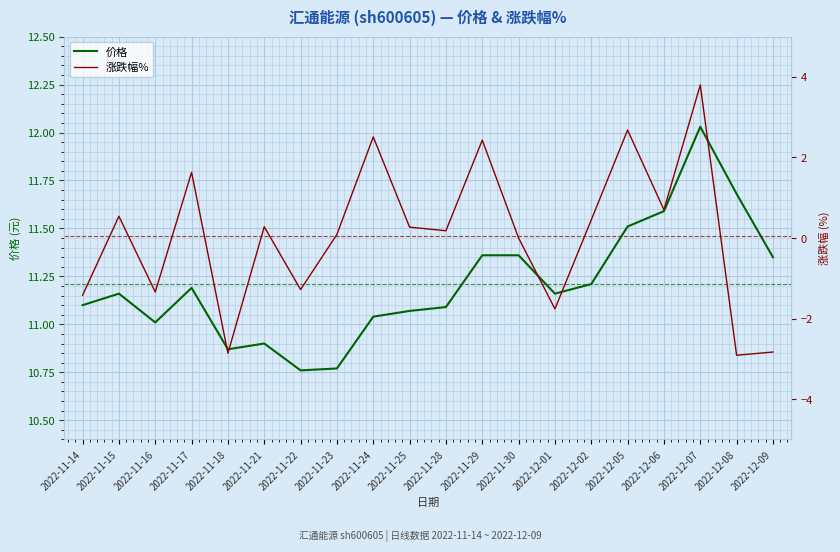

How many lines are shown in the chart?

2